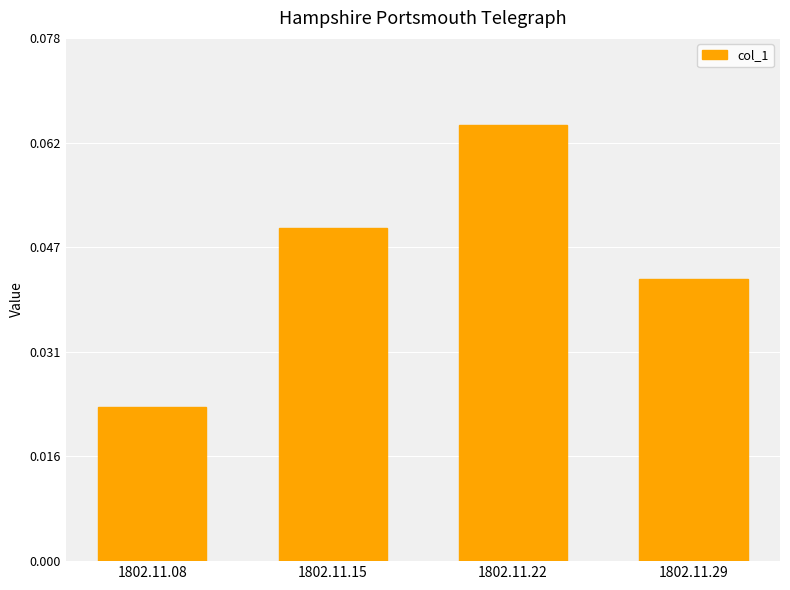

Which has a higher value, 1802.11.15 or 1802.11.08?

1802.11.15